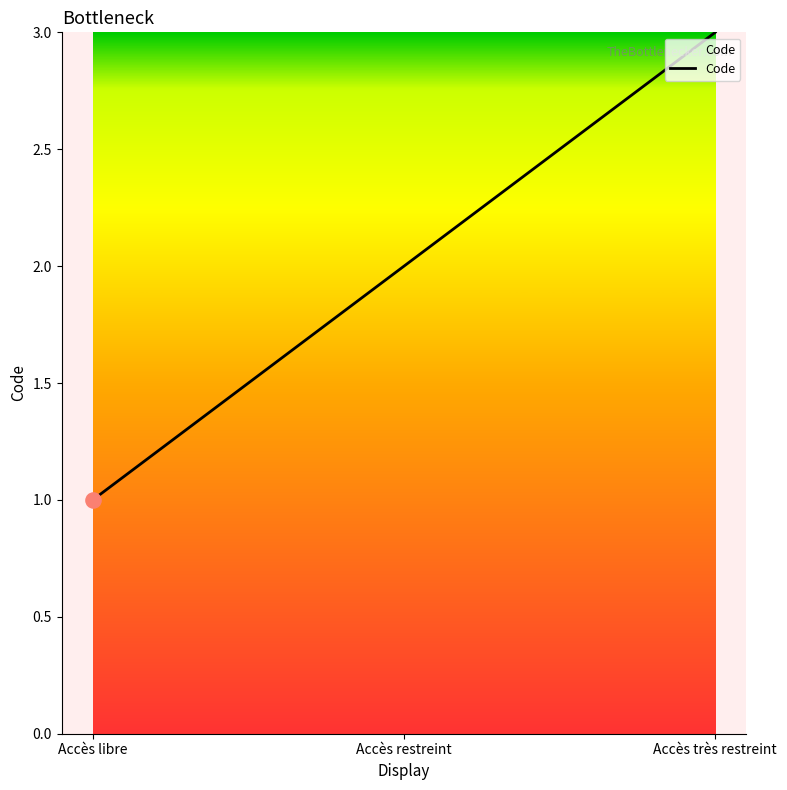

Between Accès libre and Accès restreint, which is larger?

Accès restreint